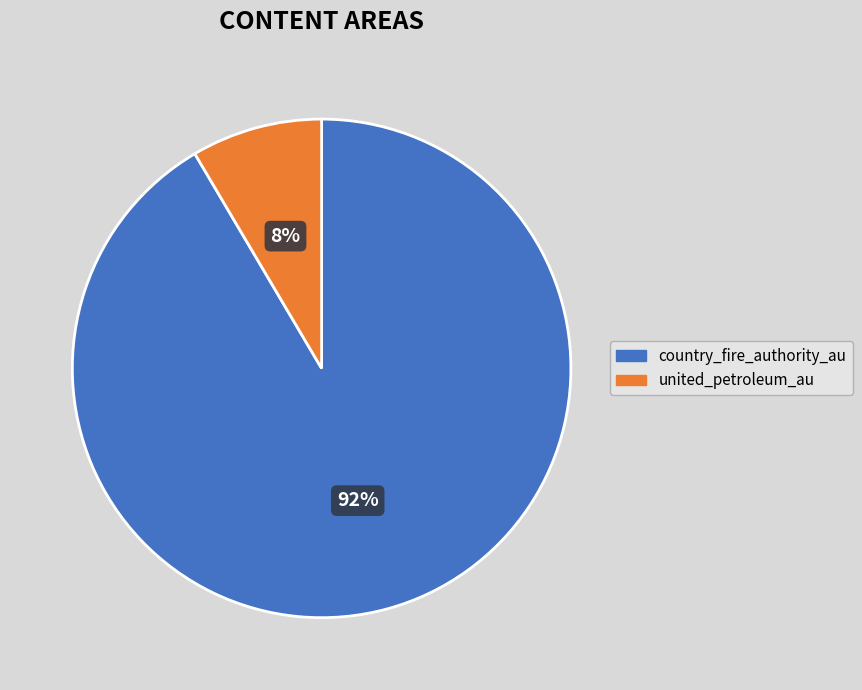

Does country_fire_authority_au represent more than half of the total?

Yes